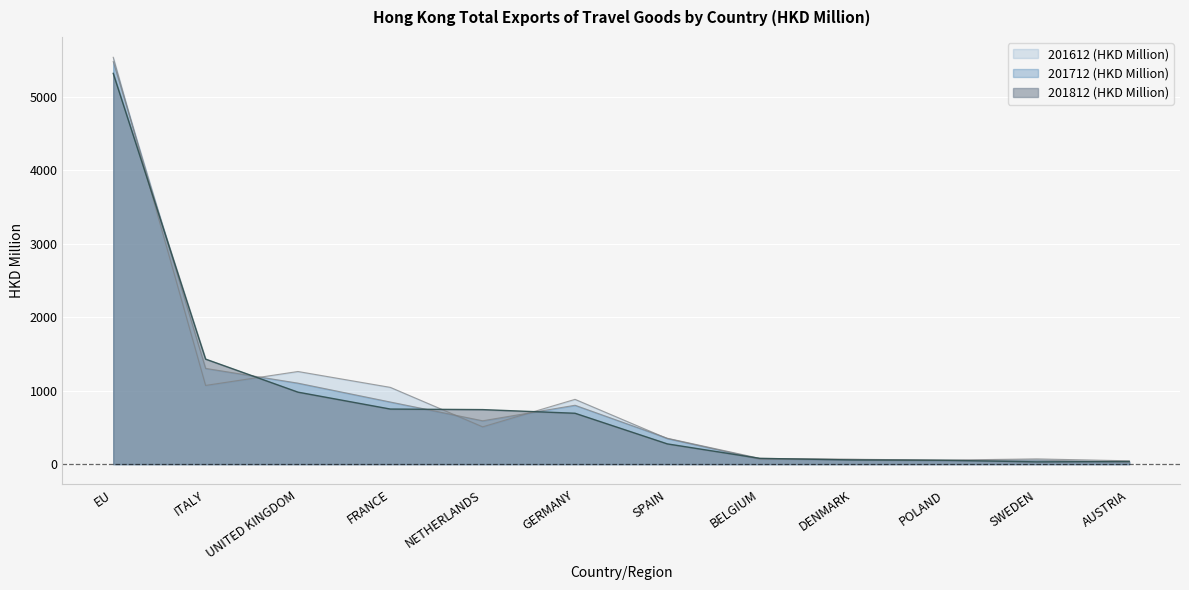

The value of 201812 (HKD Million) at BELGIUM is 45.5. True or false?

False